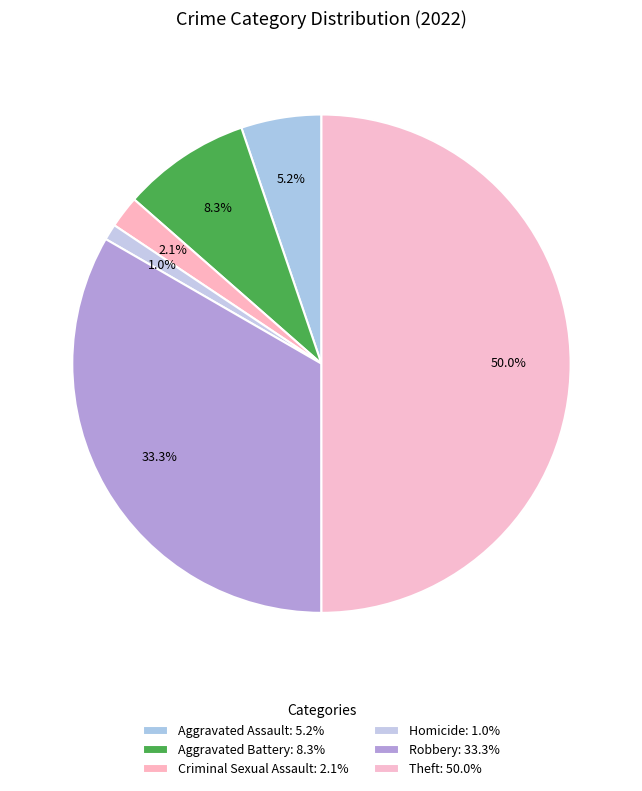

Count the number of slices in the pie.

6